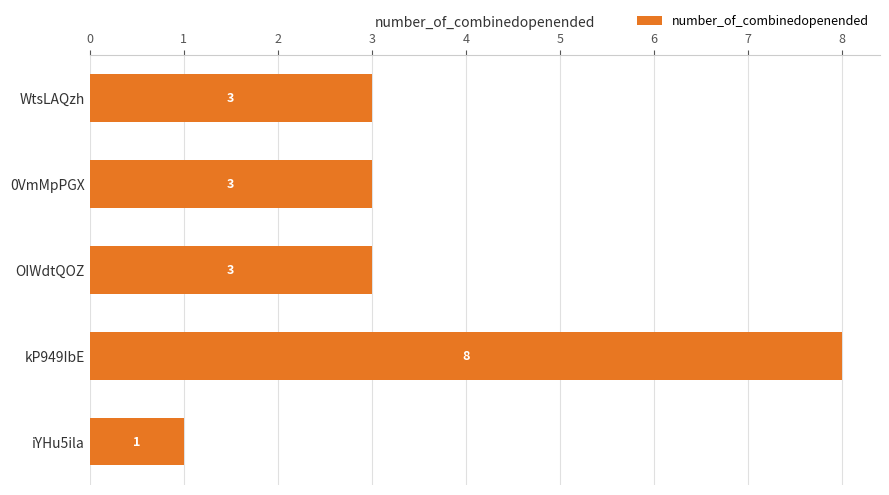

What value does the data have at WtsLAQzh?

3